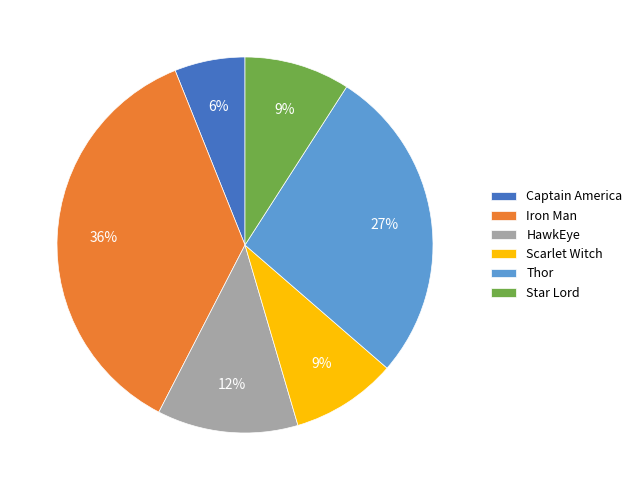

Which category has the biggest portion of the pie?

Iron Man